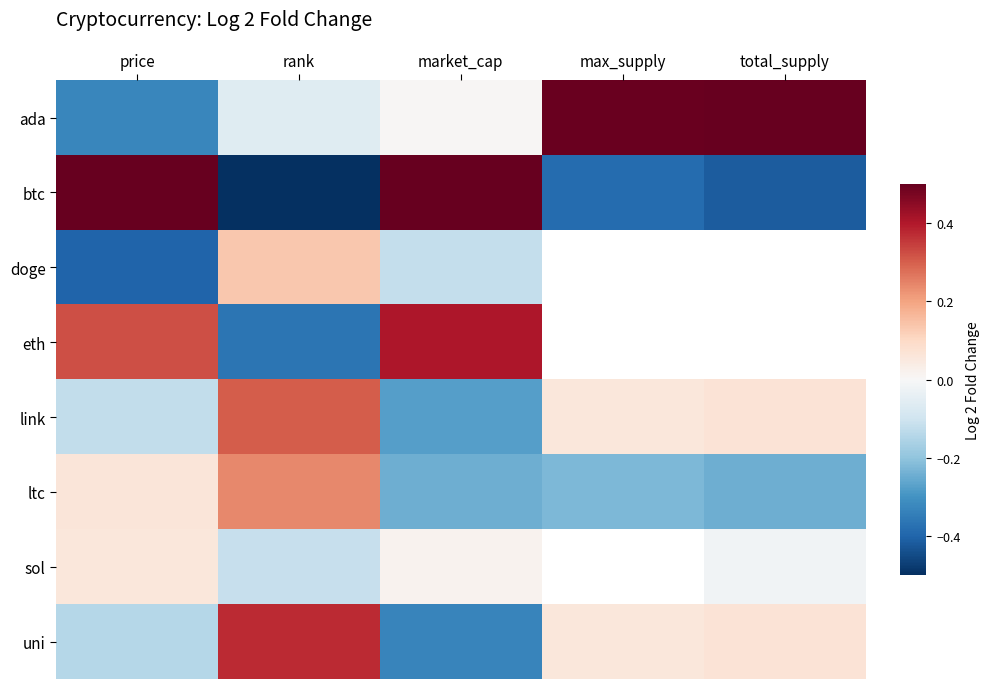

What is the highest value of the sol series?

0.1